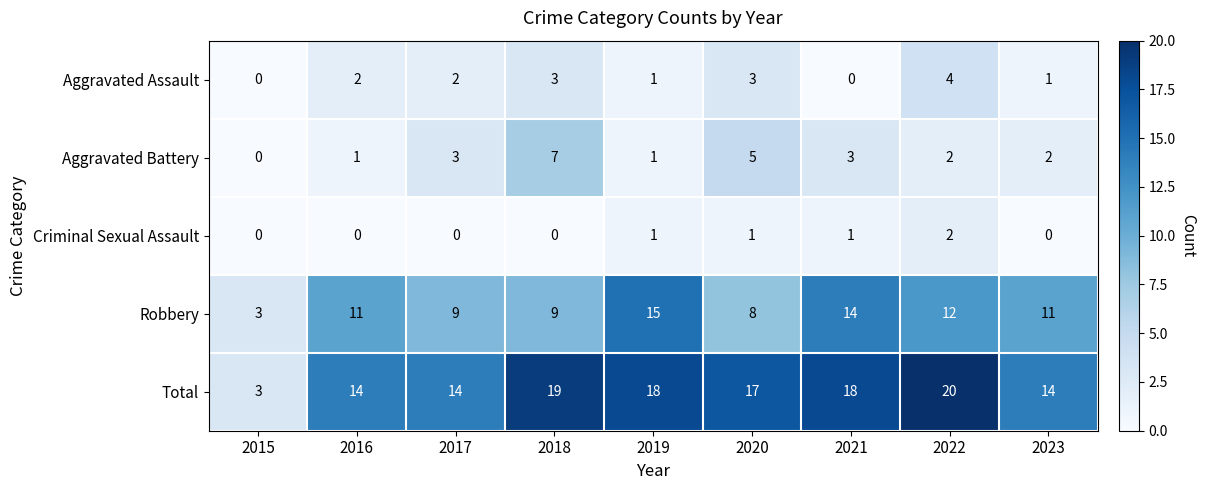

True or false: Robbery has a value of 5 at 2019.

False